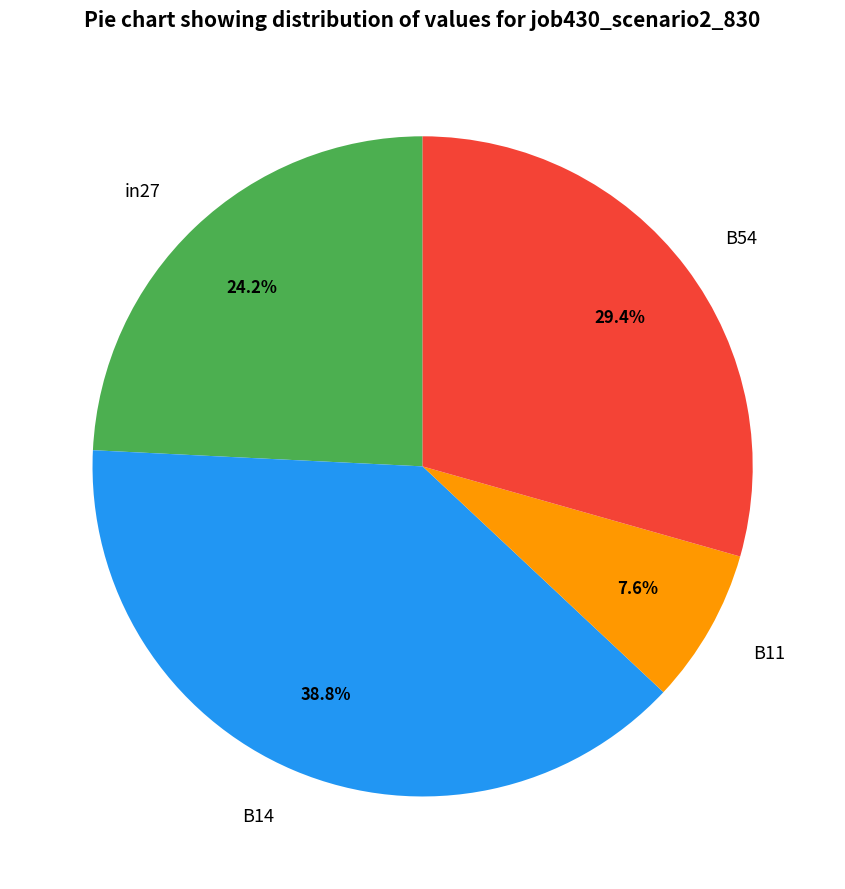

Approximately how many times larger is the value at B14 compared to in27?

1.6